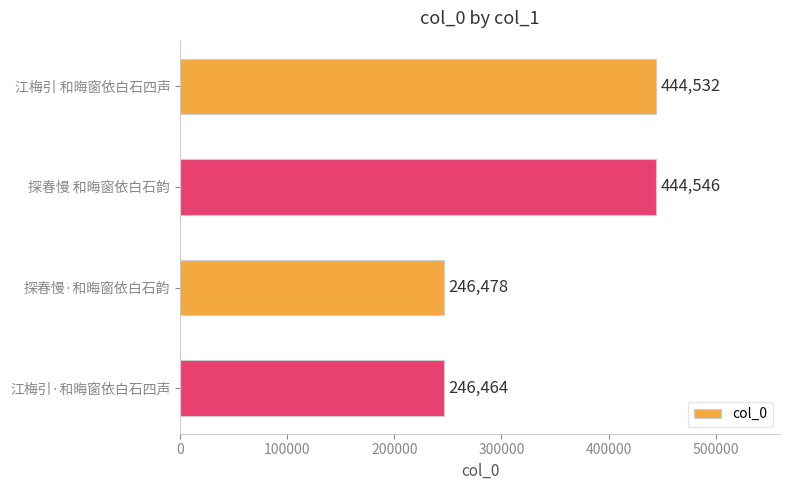

The value at 探春慢 和晦窗依白石韵 is 779047. True or false?

False